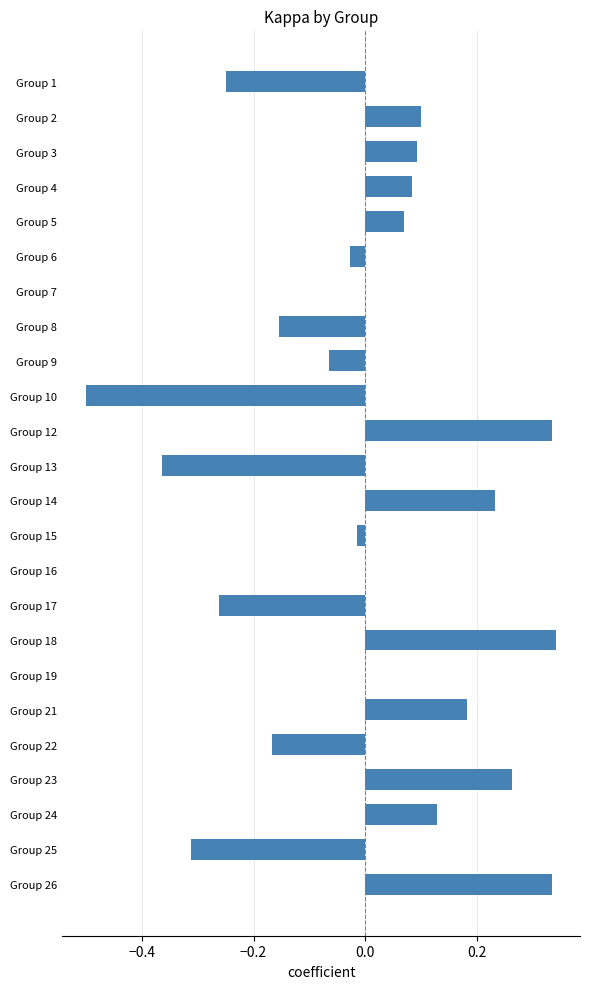

True or false: the data shows -0.1 at Group 13.

False